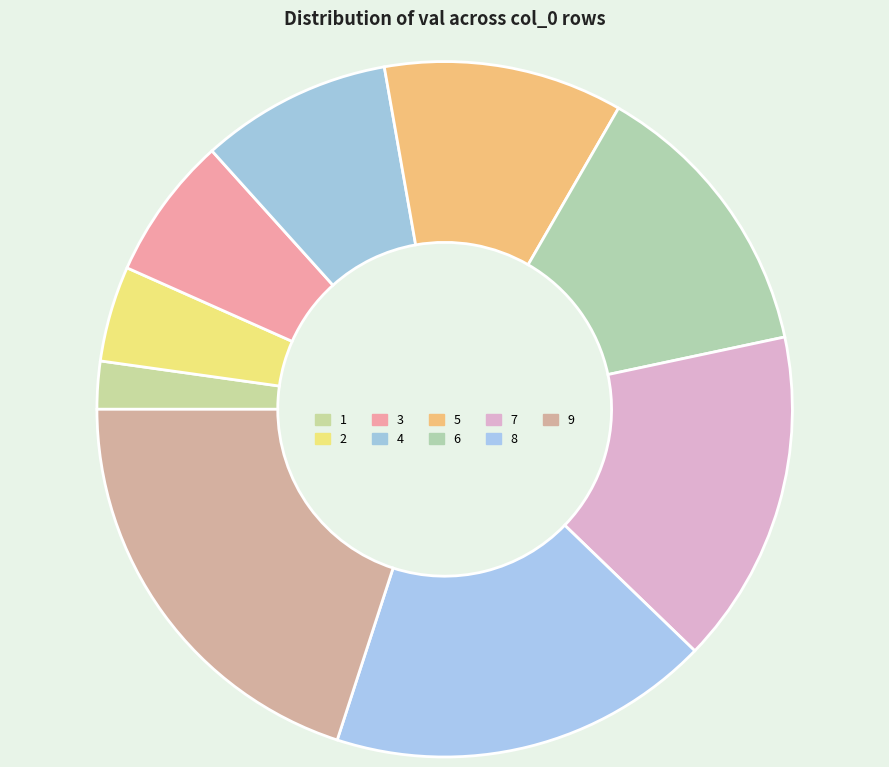

Is there any slice that represents more than half of the pie?

No